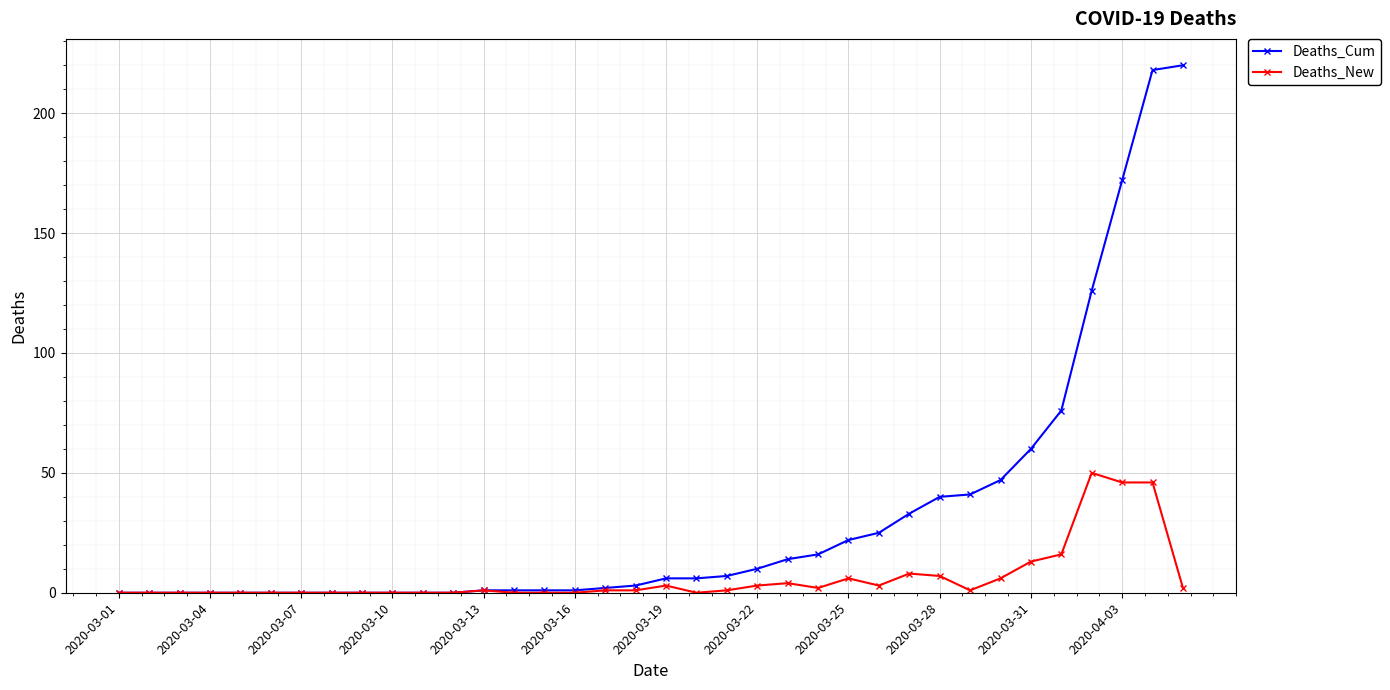

Which series has the largest range (max minus min)?

Deaths_Cum